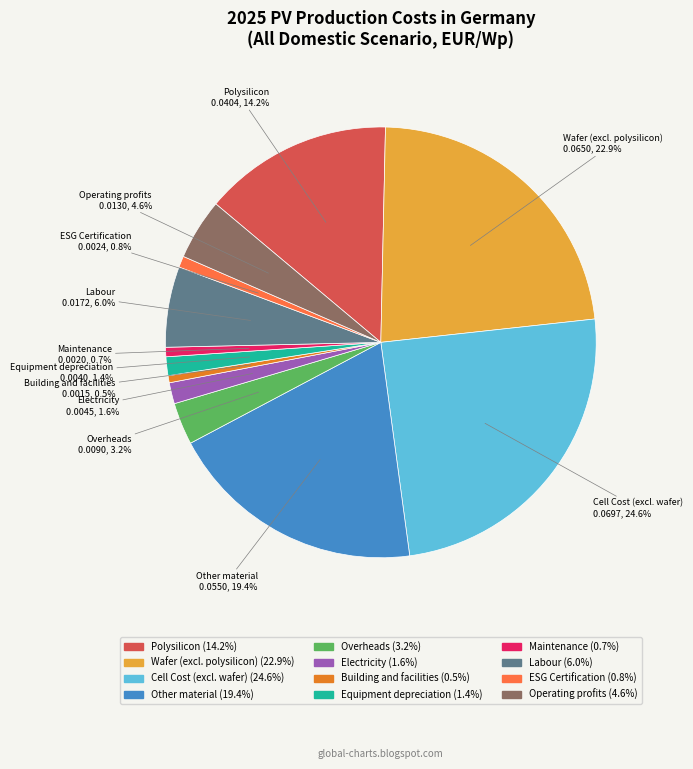

To the nearest percent, what is the average slice percentage?

8%